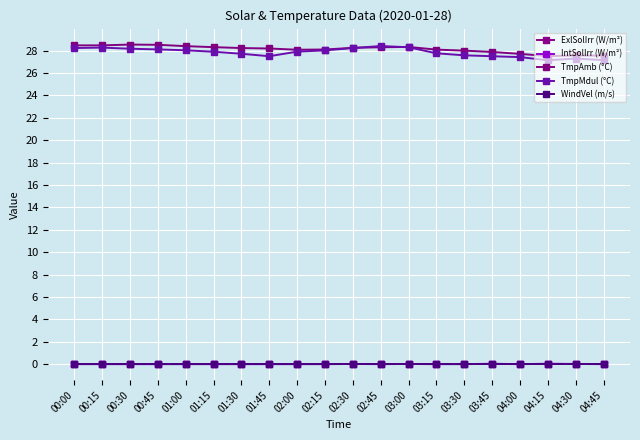

True or false: TmpMdul (°C) and WindVel (m/s) cross at least once.

False